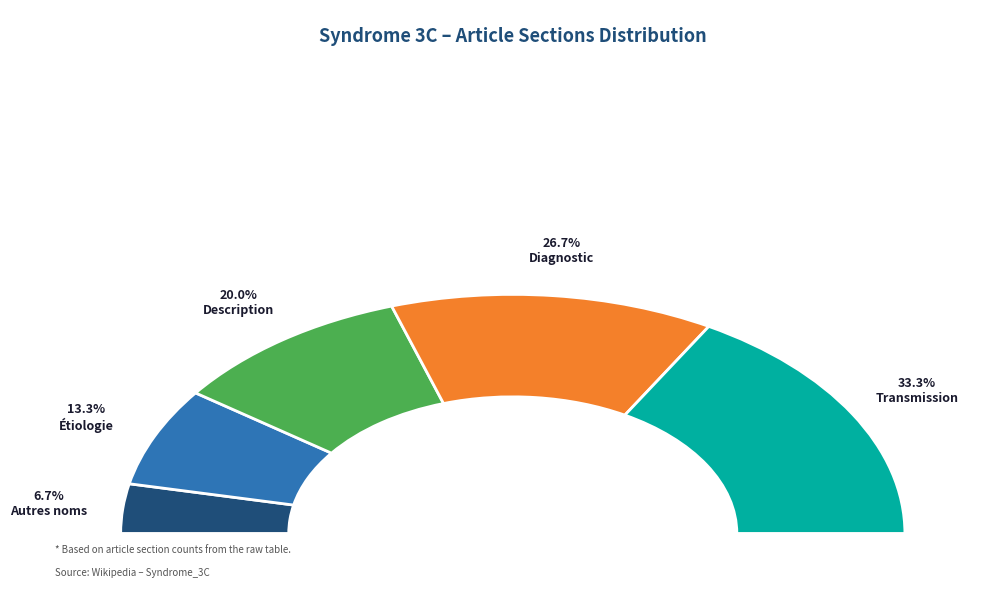

How many slices are in this pie chart?

5